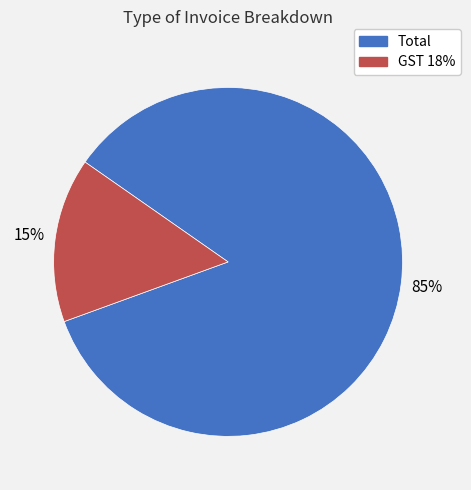

Which slice is the smallest?

GST 18%